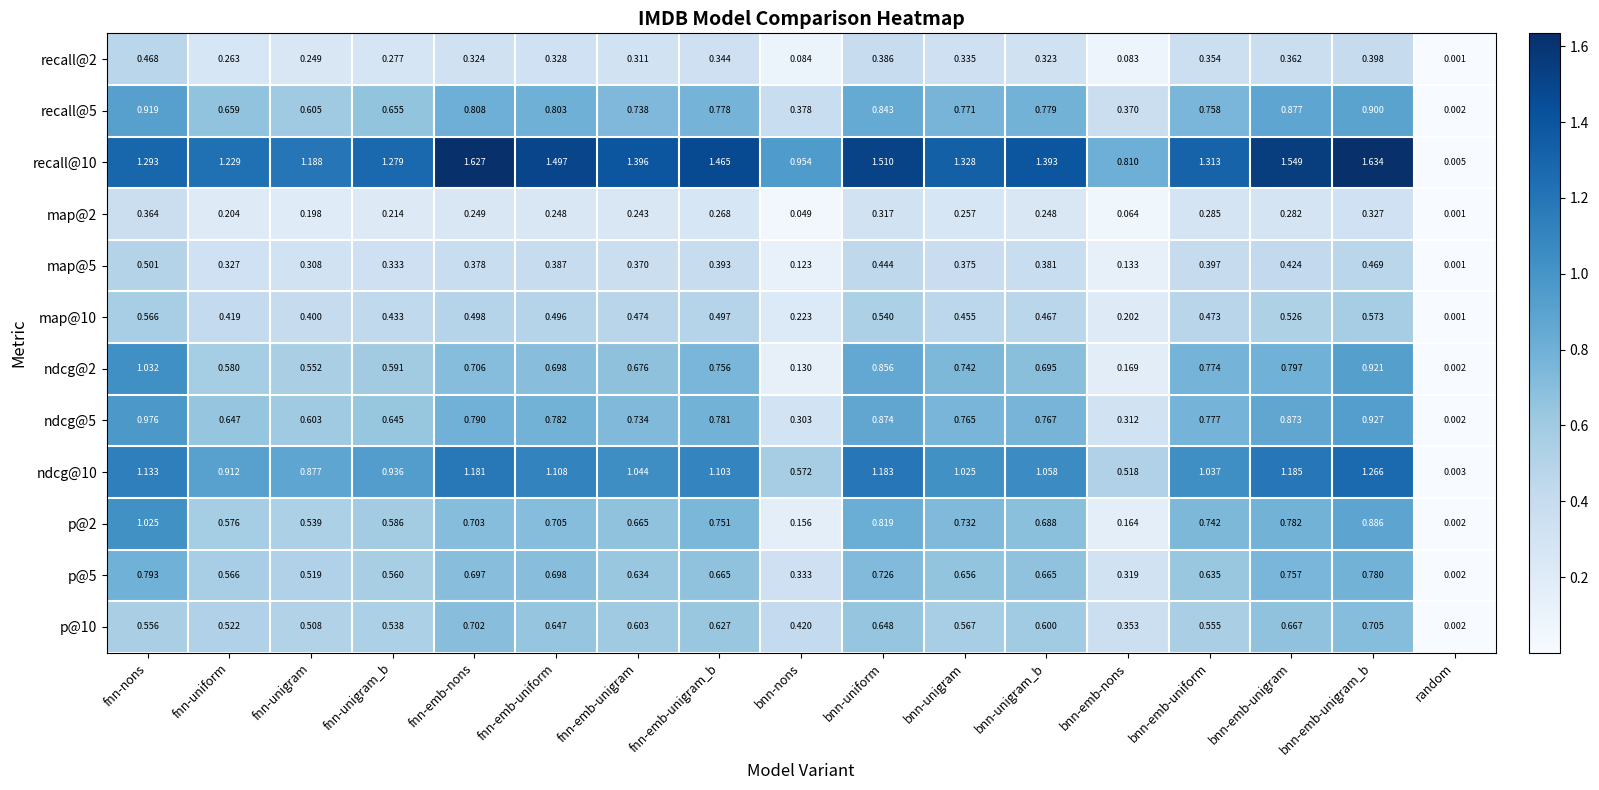

At which label is p@10 closest to 0?

random